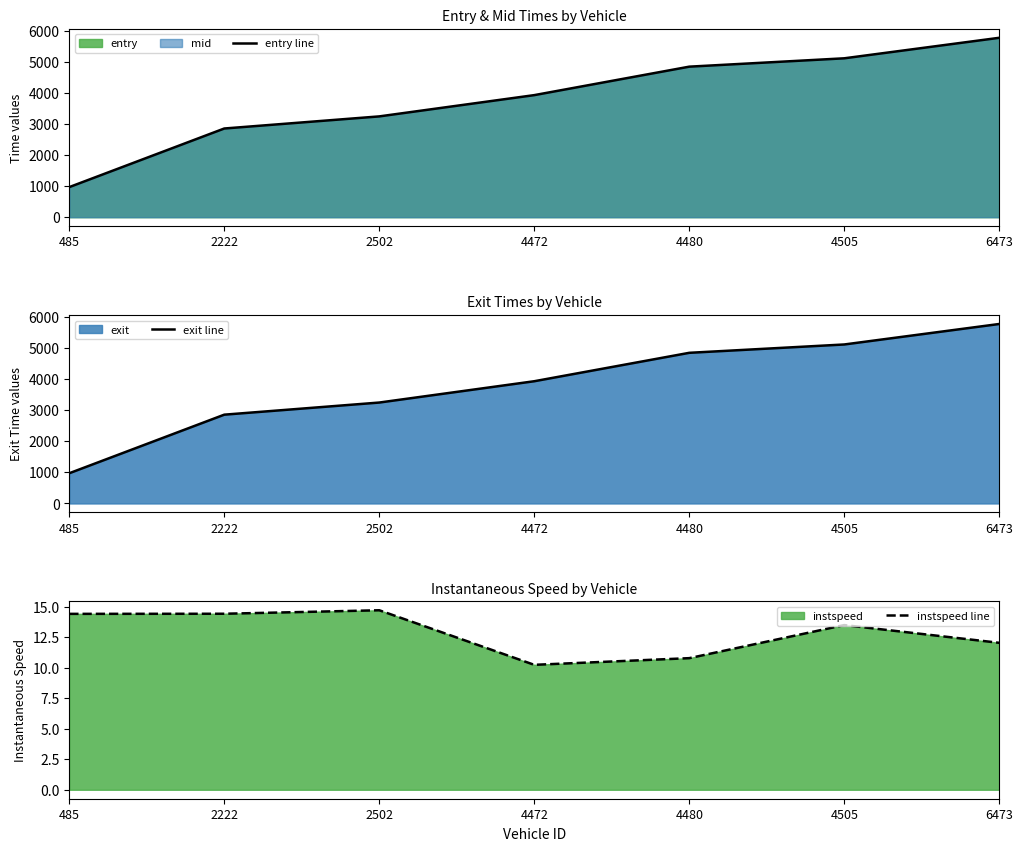

True or false: instspeed line and exit line cross at least once.

False